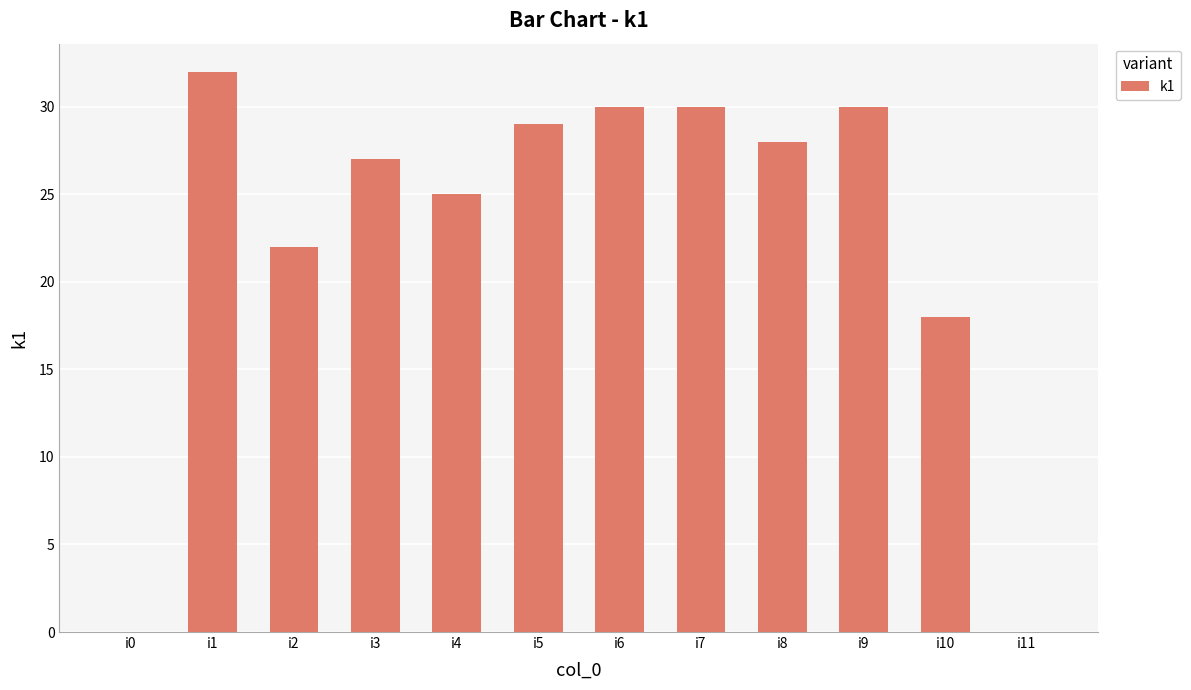

What is the maximum value shown in the chart?

32